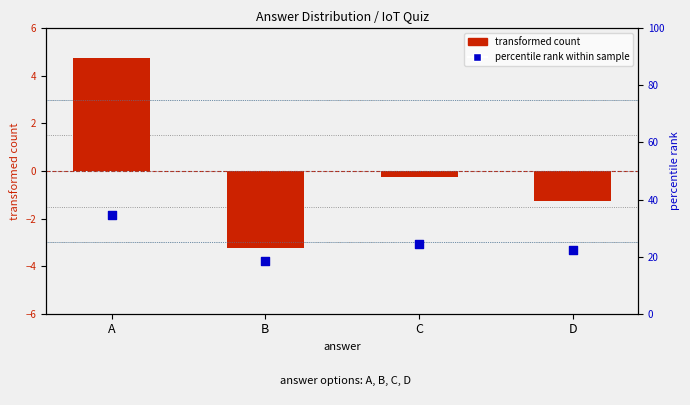

What are all the series names shown in the legend?

transformed count, percentile rank within sample